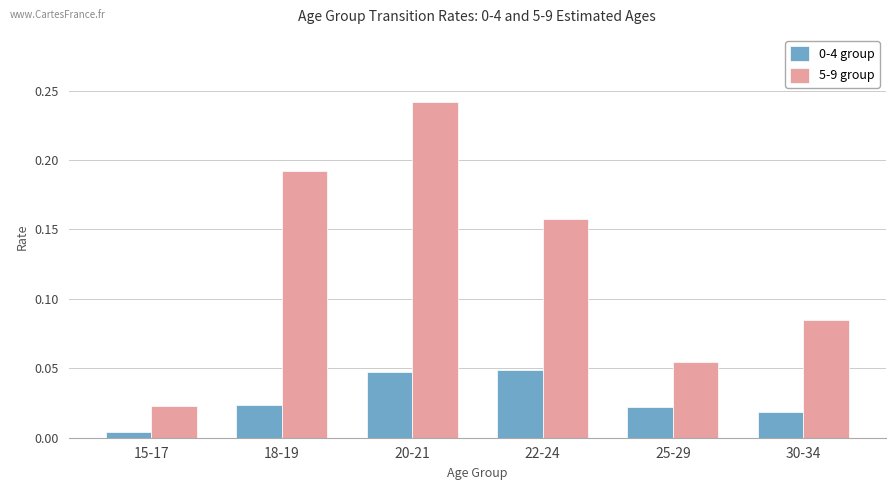

Which series has the largest total across all categories?

5-9 group